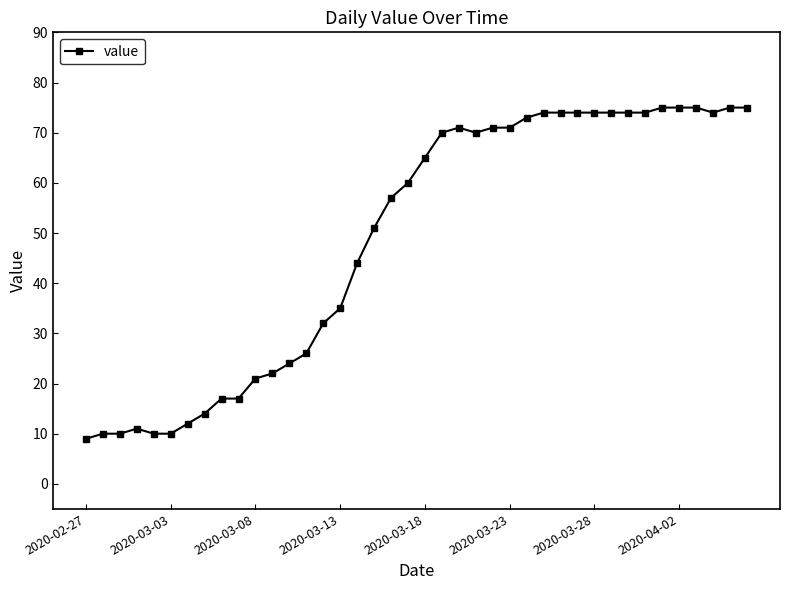

What is the difference between the second highest and second lowest values?

65